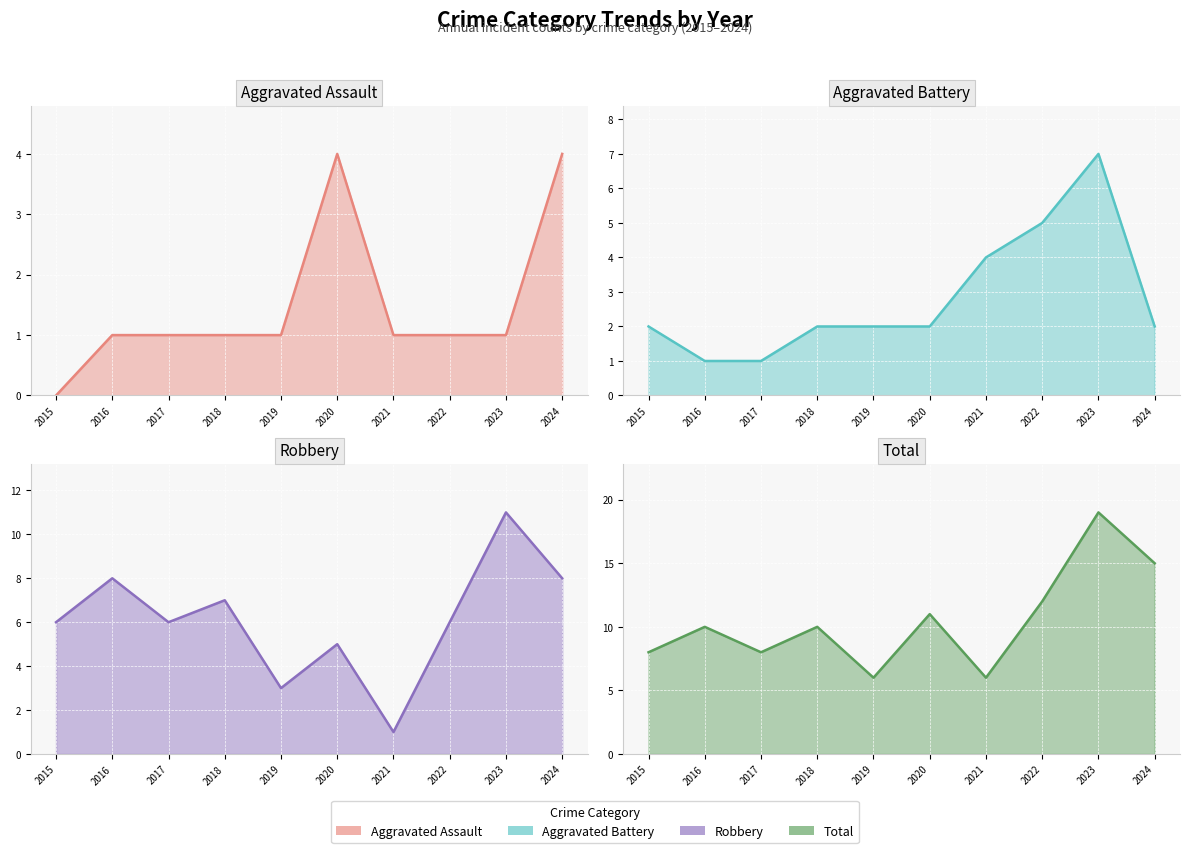

How many data points in Total are above 10?

4